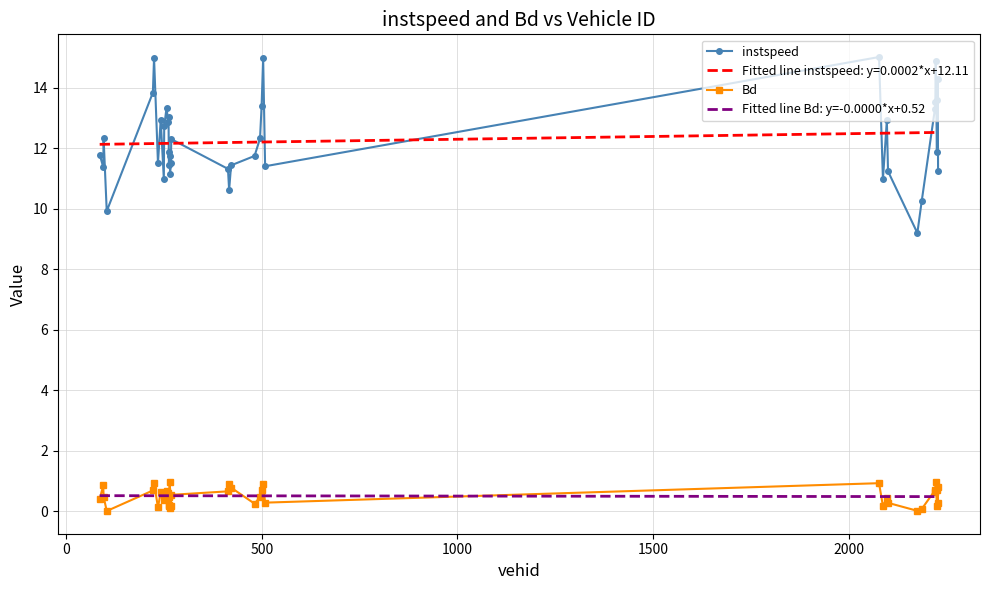

At which category does the chart reach its minimum across all series?

103.0